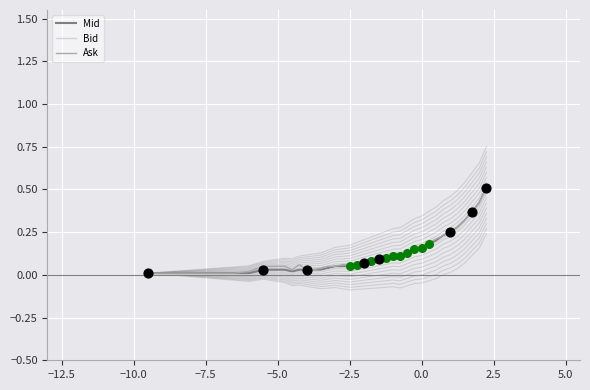

What are all the series names shown in the legend?

Mid, Bid, Ask